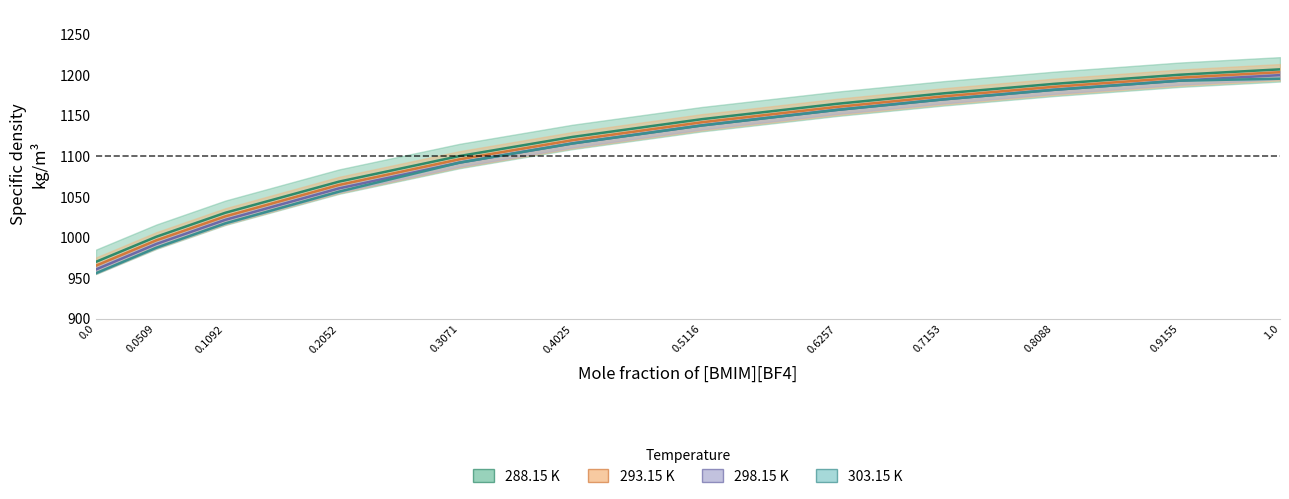

The value of 293.15 K at 0.0509 is 1693.3. True or false?

False